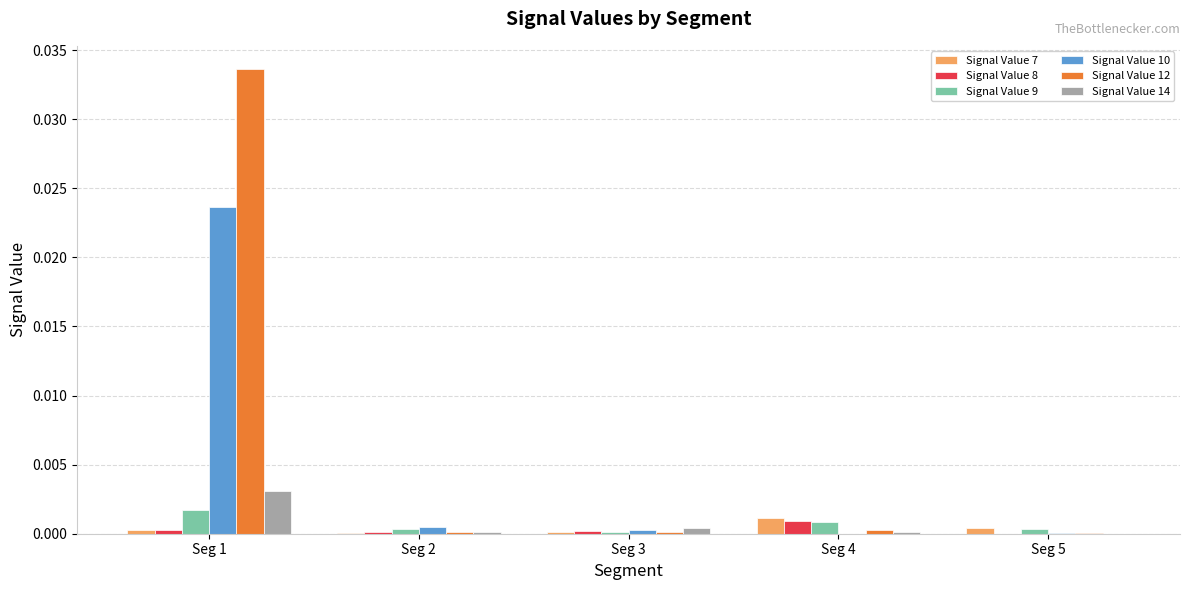

What are all the series names shown in the legend?

Signal Value 7, Signal Value 8, Signal Value 9, Signal Value 10, Signal Value 12, Signal Value 14